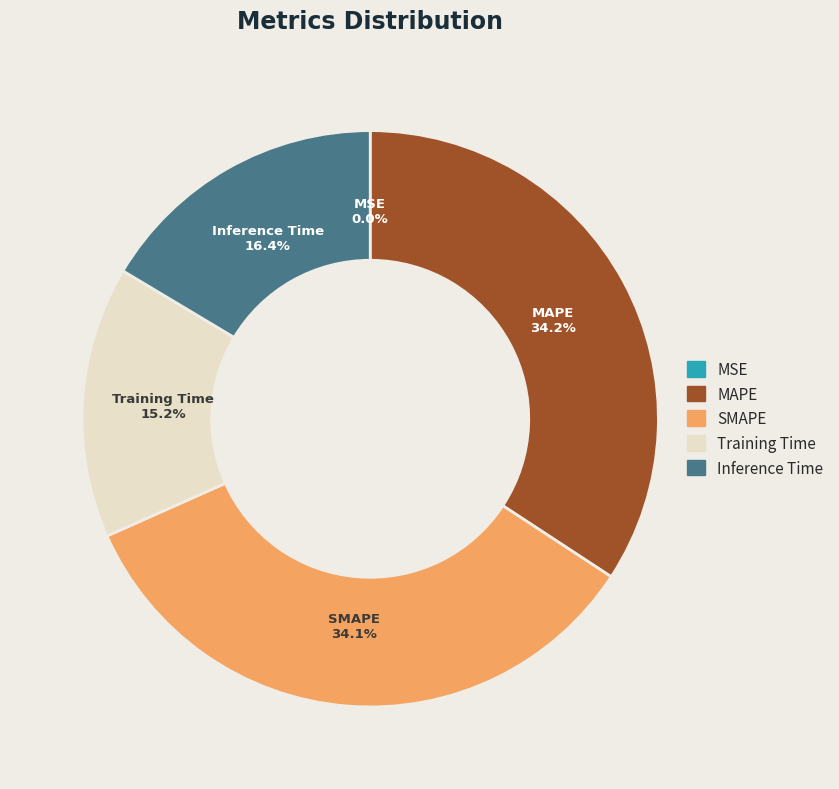

Is there a majority slice in this chart?

No